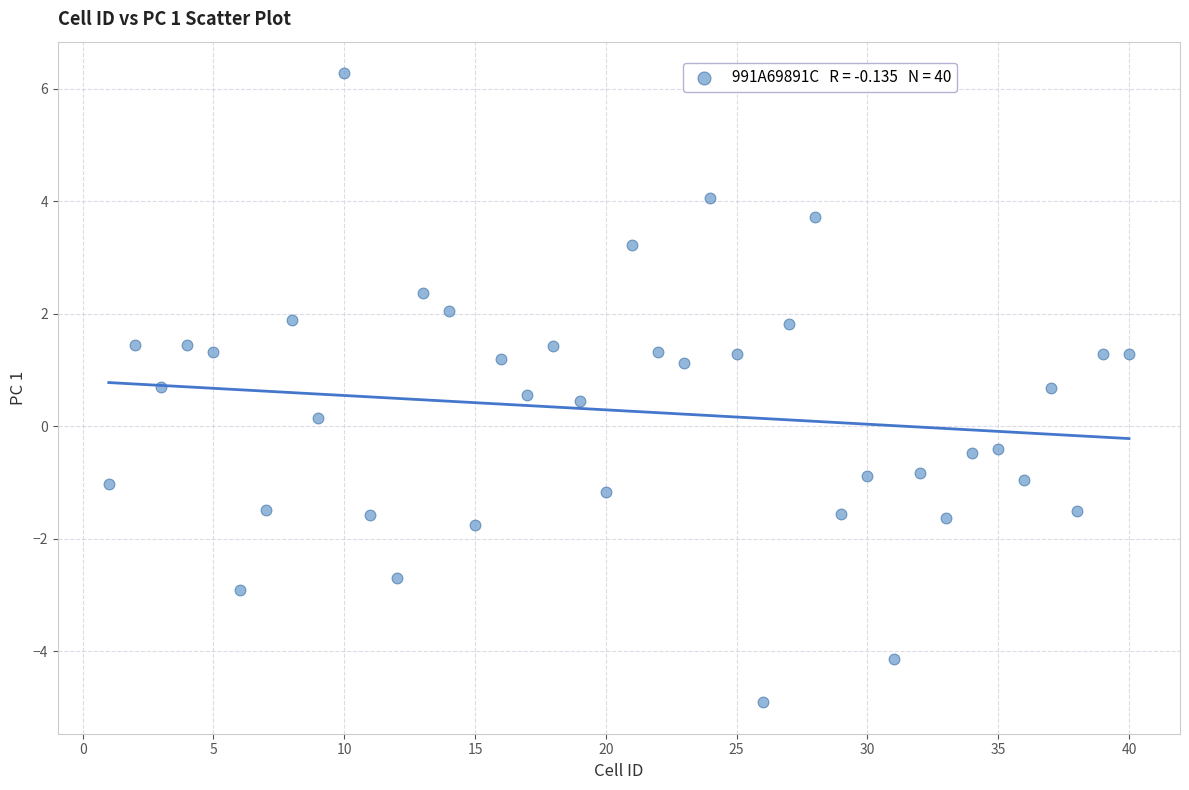

What is the range of X values (max minus min)?

39.0